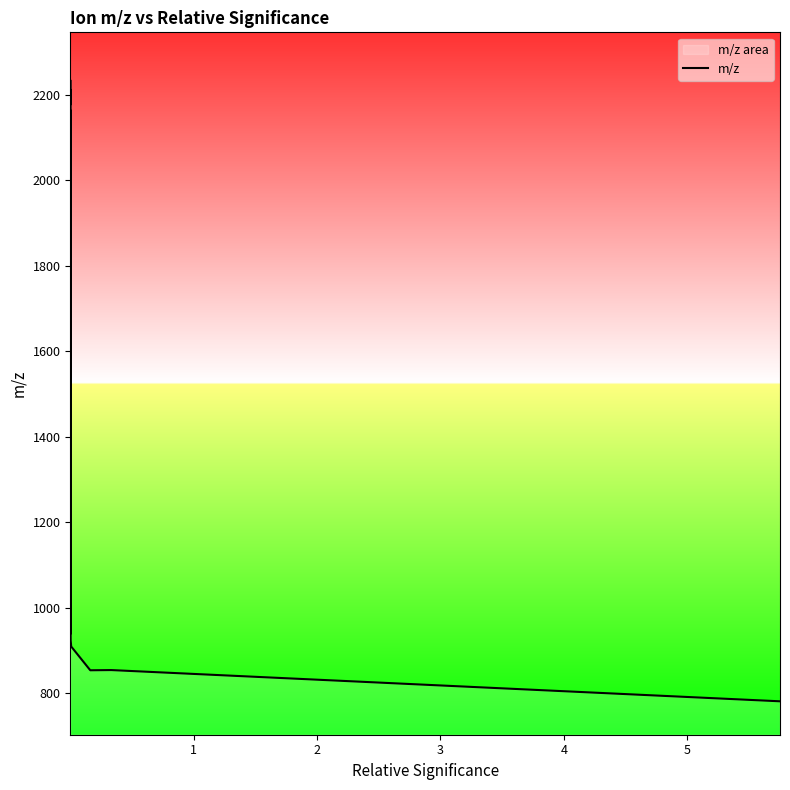

What is the maximum value shown in the chart?

2234.2